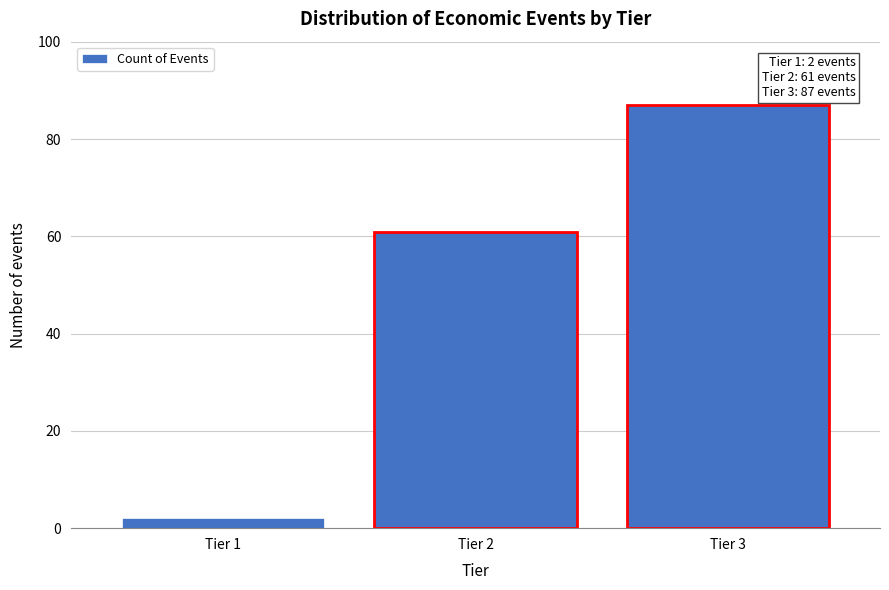

Reading left to right, extract all data points from this chart.

Tier 1=2	Tier 2=61	Tier 3=87